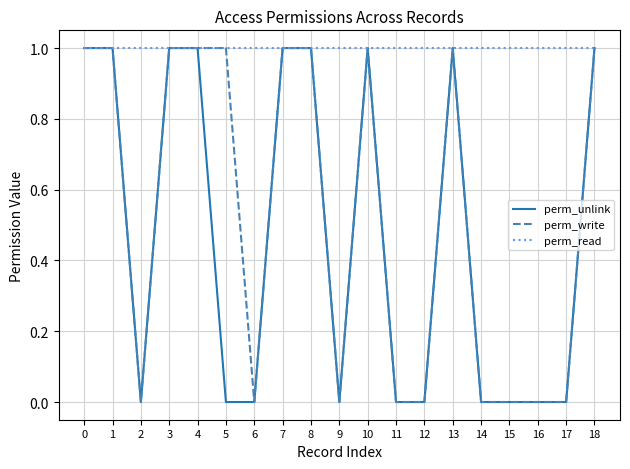

Which series has the largest total across all categories?

perm_read